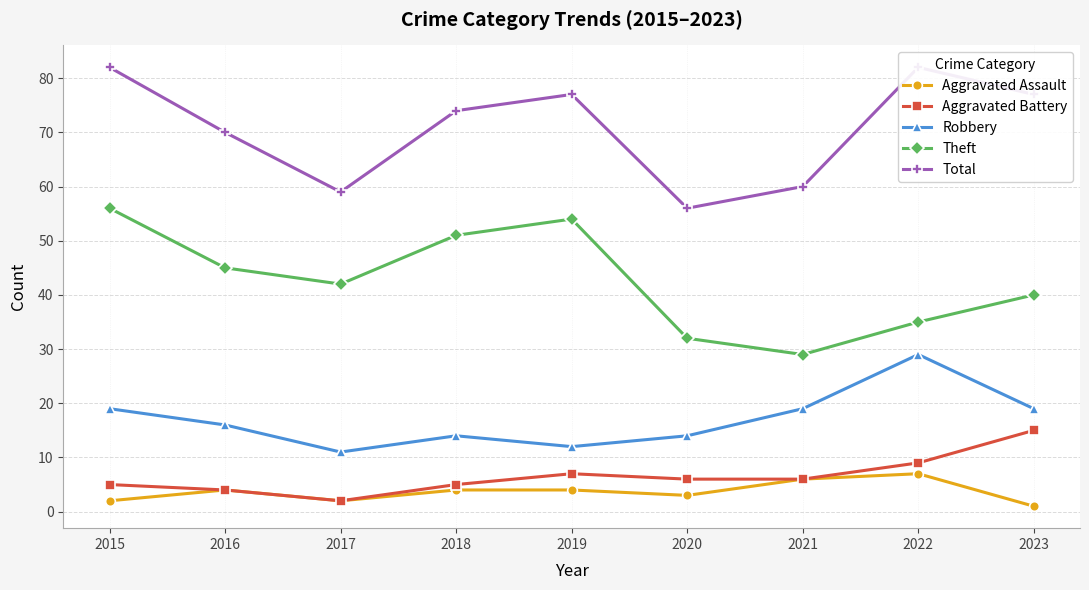

How many data points in Theft are above 42?

4